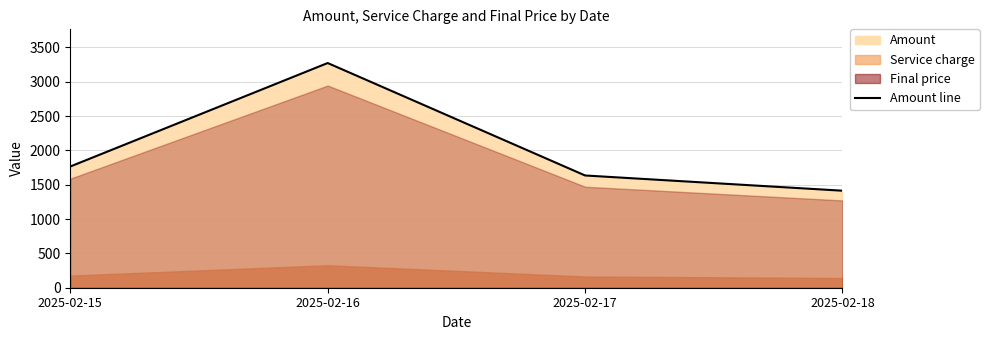

How many interior local peaks (higher than both neighbors) does the data have?

1